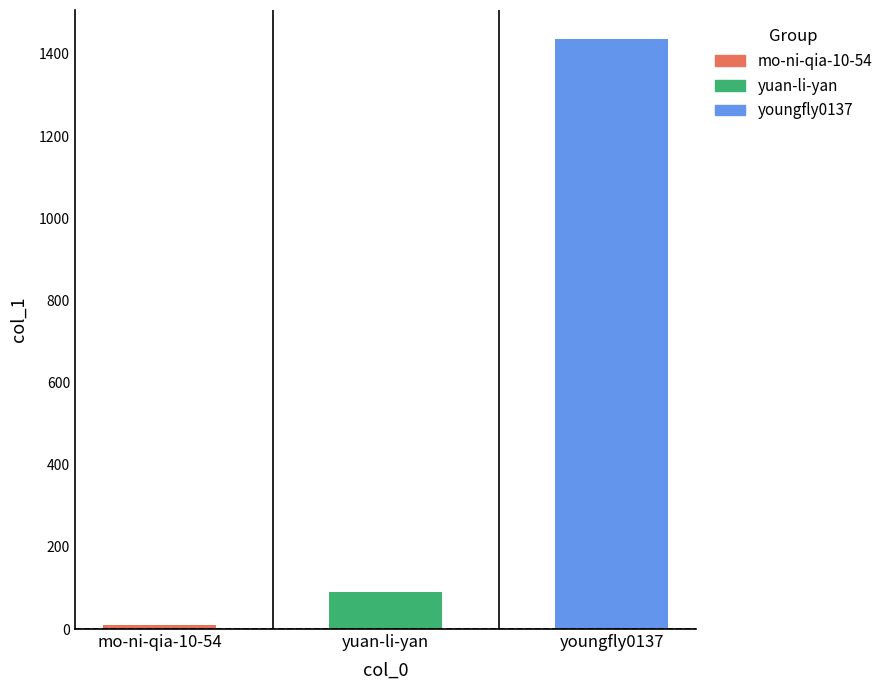

What is the value of the 1st bar from the left?

10